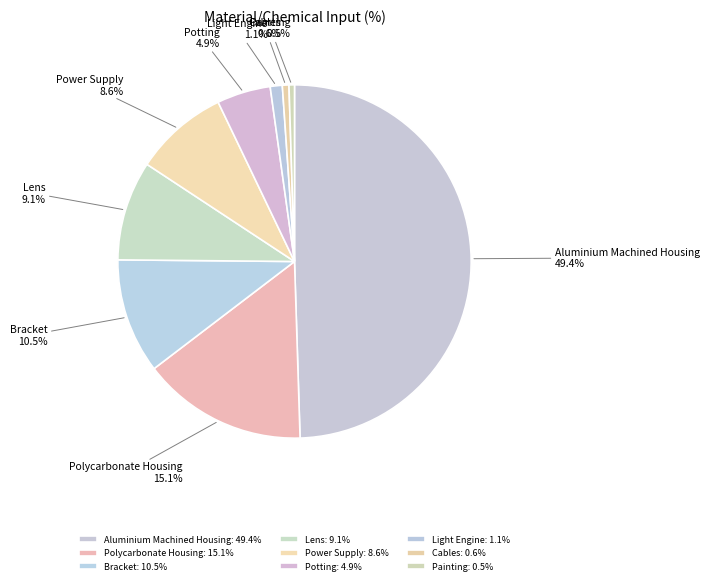

Which has a higher value, Light Engine or Painting?

Light Engine